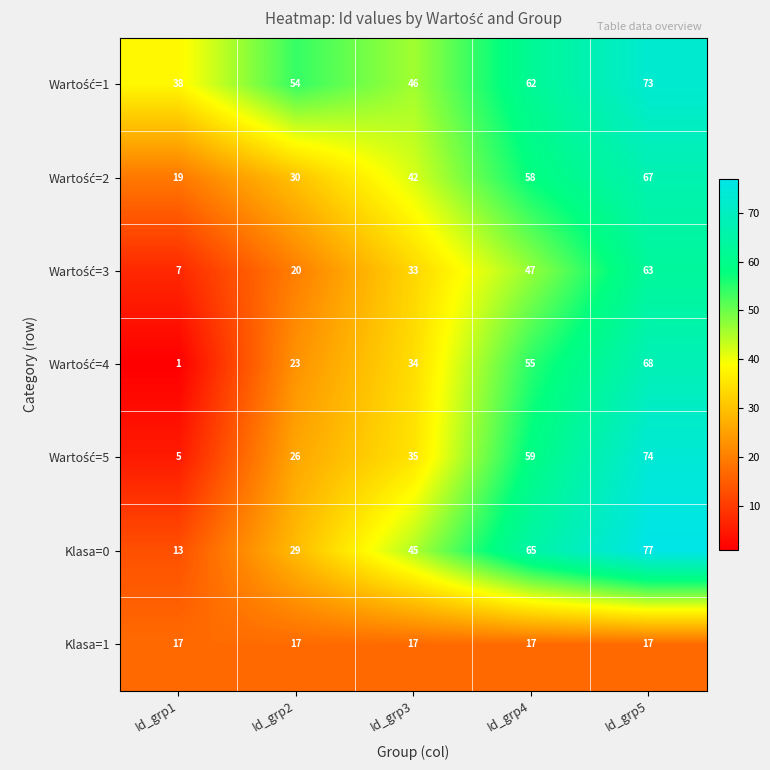

What value does the Klasa=0 series have at Id_grp3?

45